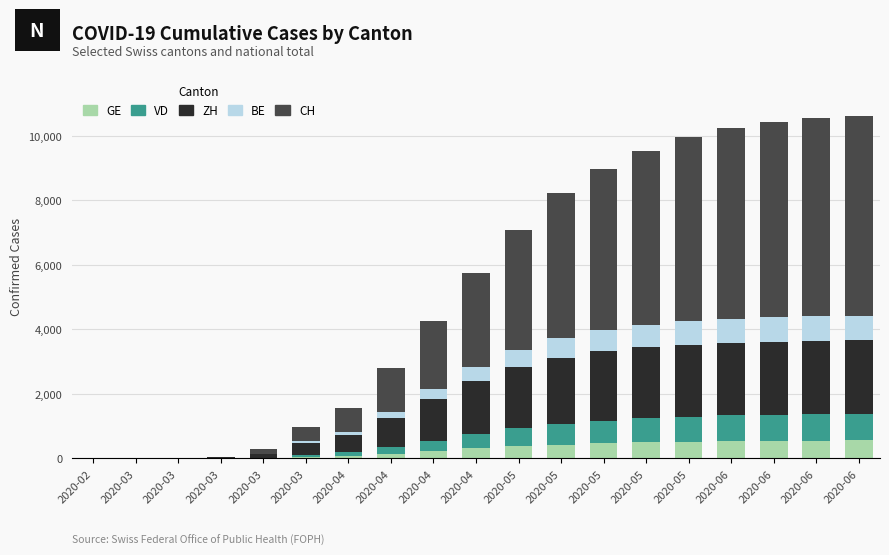

Is it true that VD equals 0 at 2020-03?

True